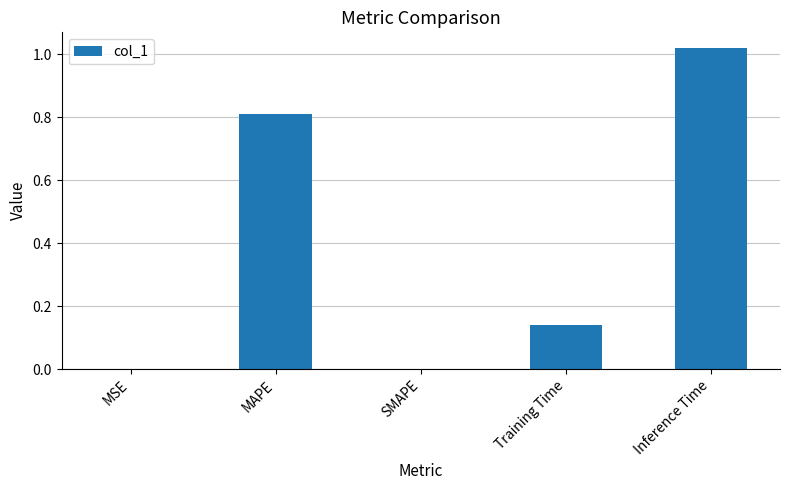

Which category has the highest value across all series?

Inference Time